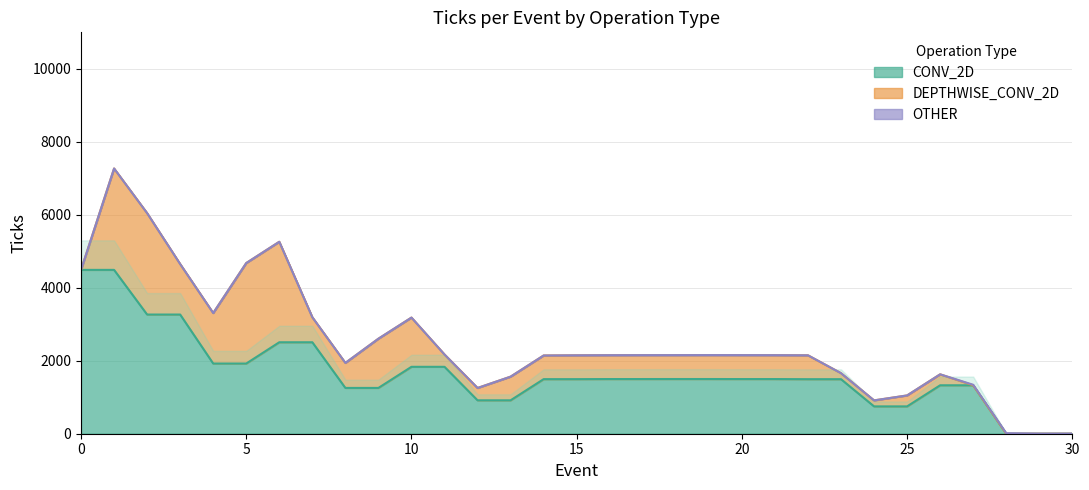

The value of CONV_2D at 15 is 2307.2. True or false?

False